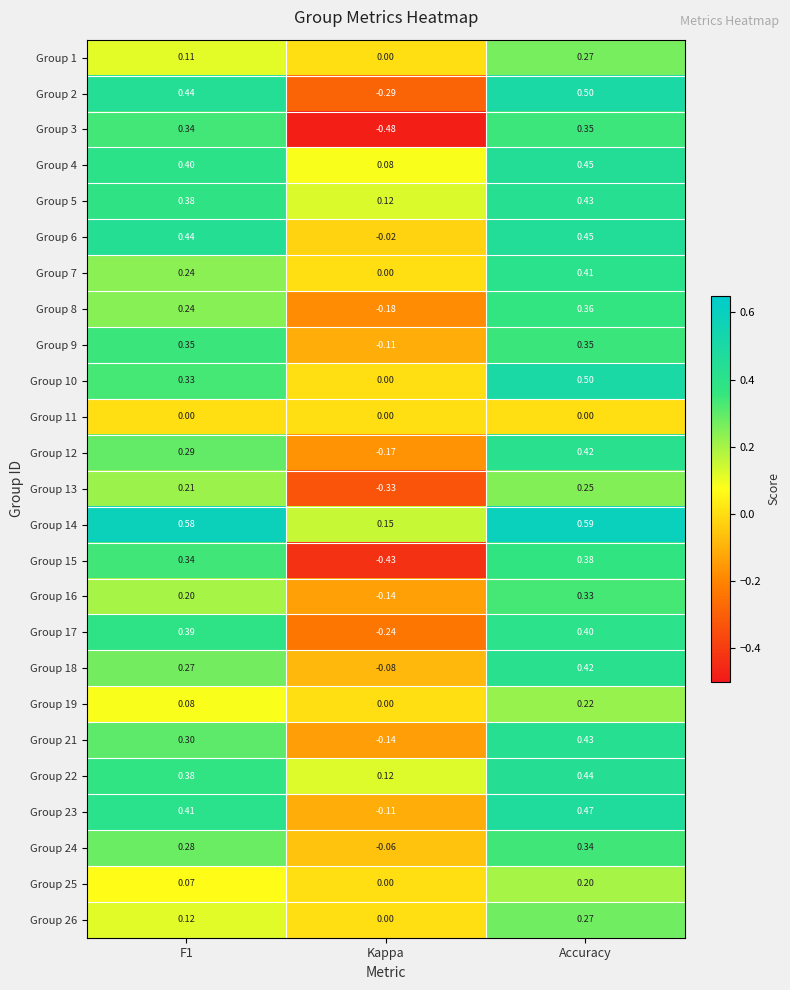

At which category is the sum across all series the highest?

Accuracy